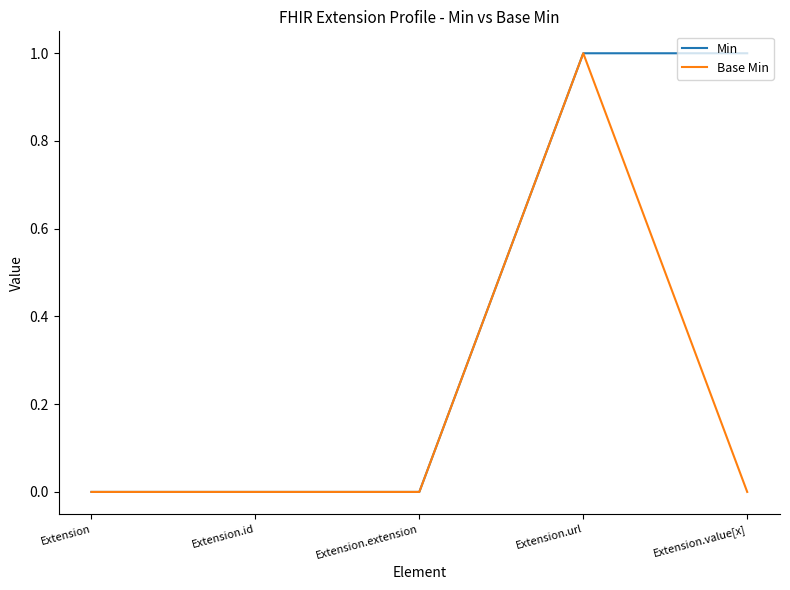

Is it true that Min equals 2 at Extension.url?

False